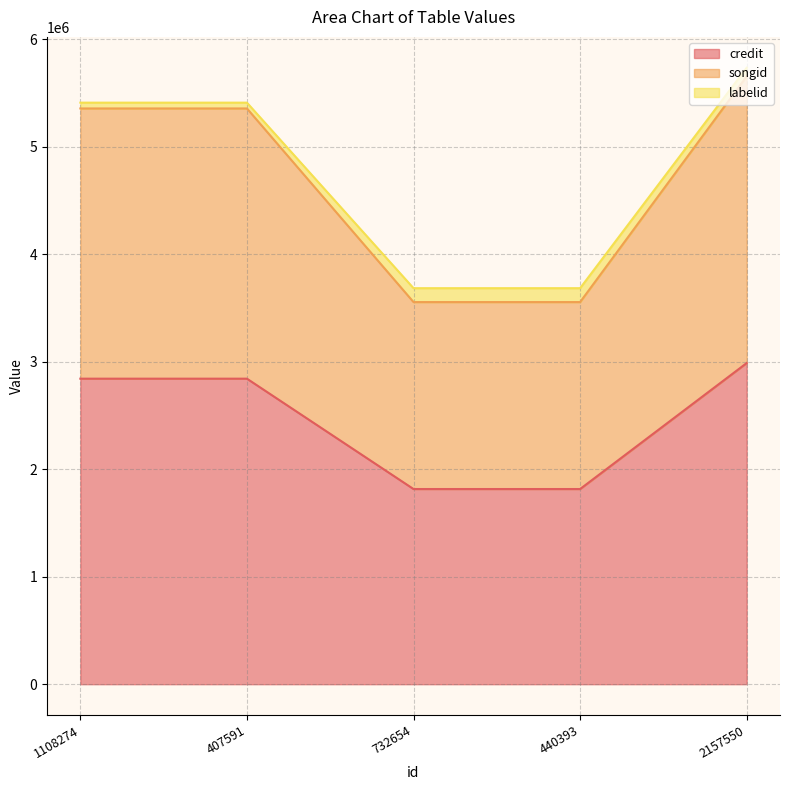

What is the total value across all series at 1108274?

5411697